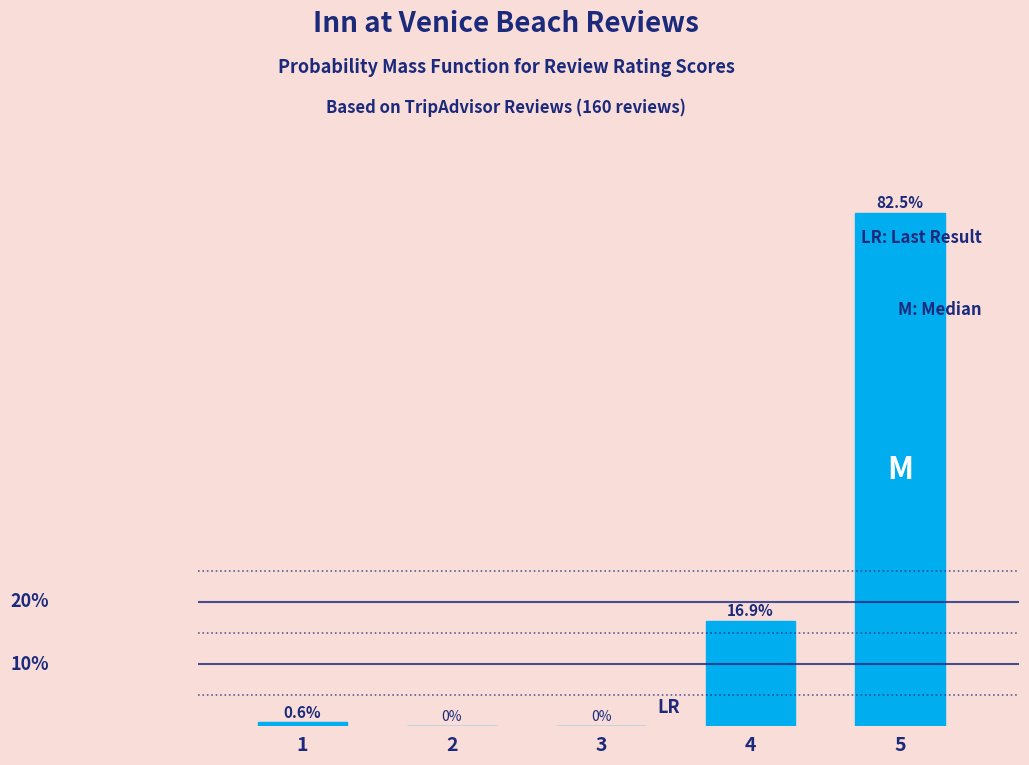

Are the bars horizontal?

No